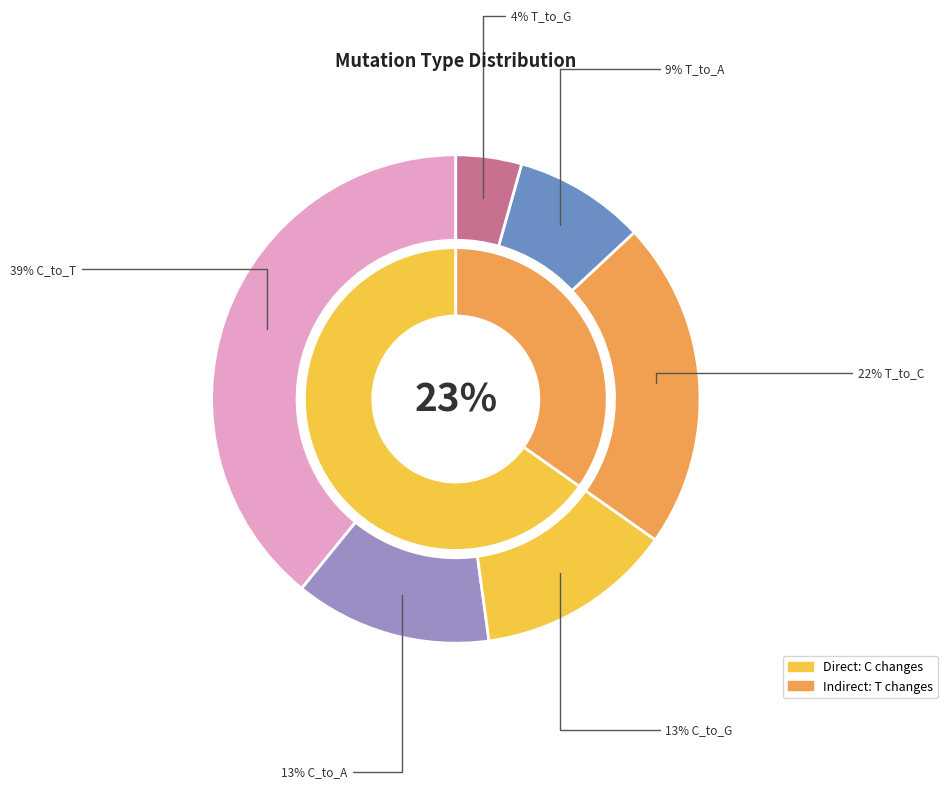

To the nearest percent, what is the average slice percentage?

17%